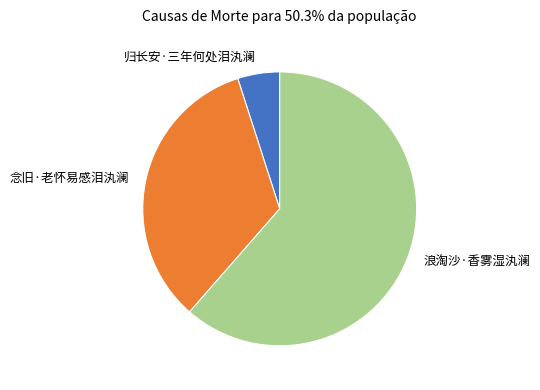

What is the largest slice in the pie chart?

浪淘沙·香雾湿汍澜